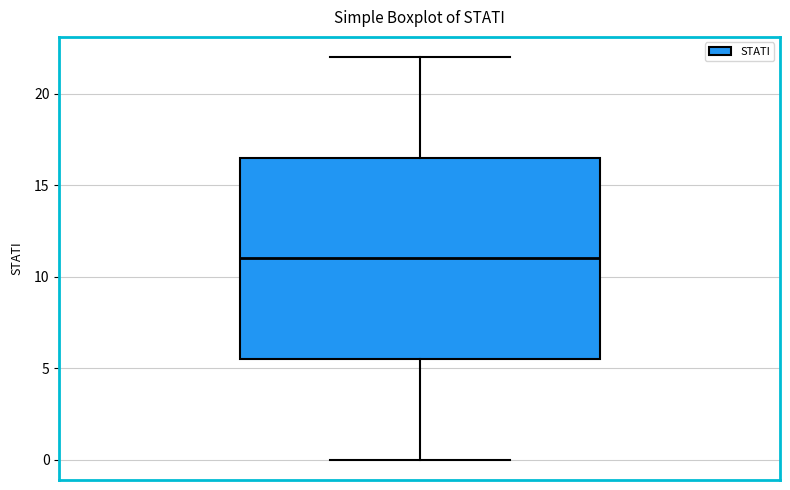

Where does the lower whisker of the box end on the y-axis? The values are not printed on the chart, so give them approximately, as read against the axis.

0.0